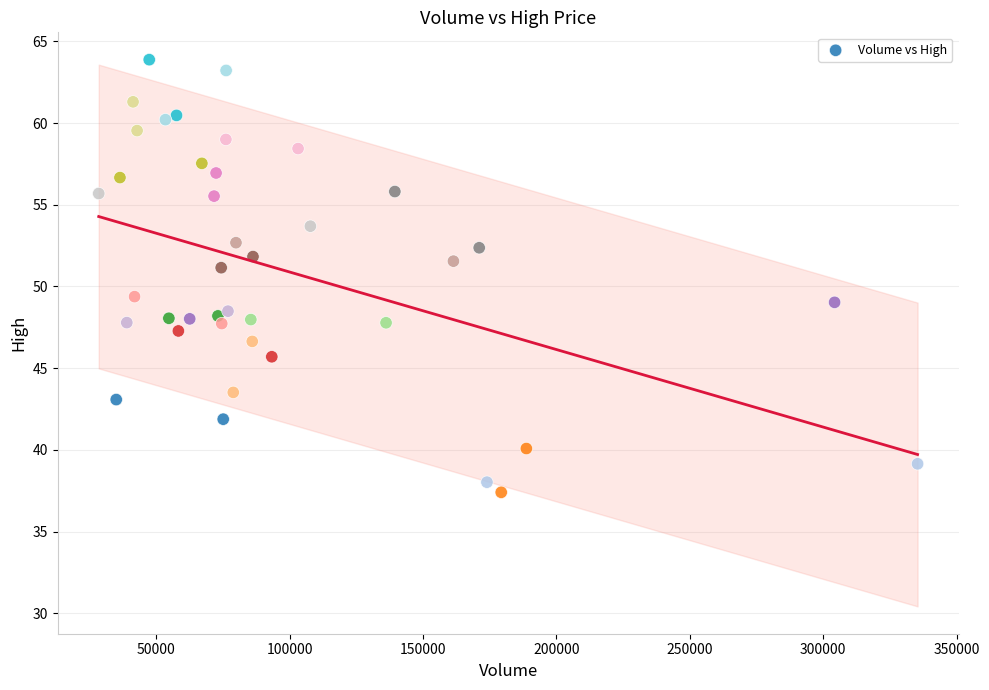

What is the range of Y values (max minus min)?

26.5